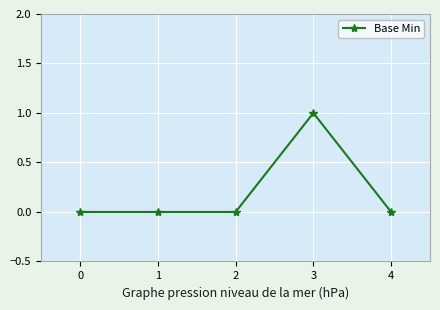

What is the difference between the maximum and minimum values?

1